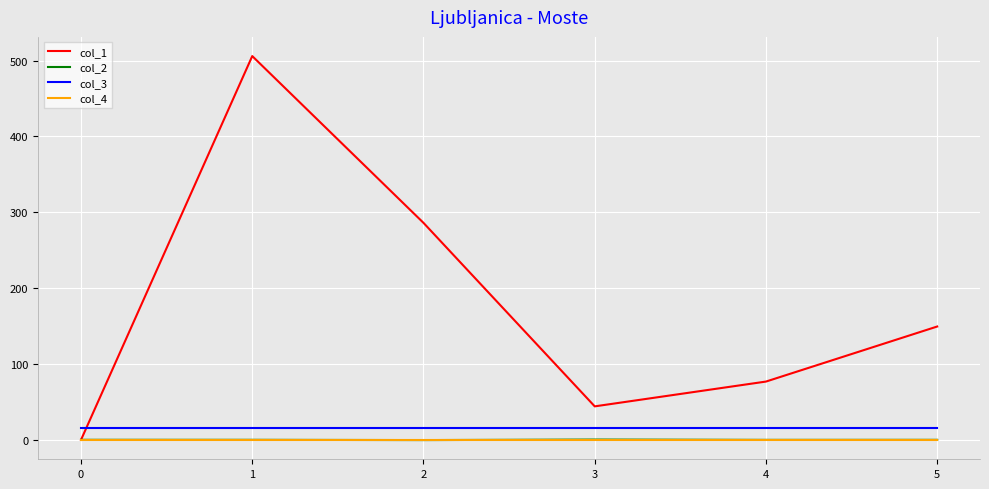

True or false: col_2 and col_3 intersect in this chart.

False